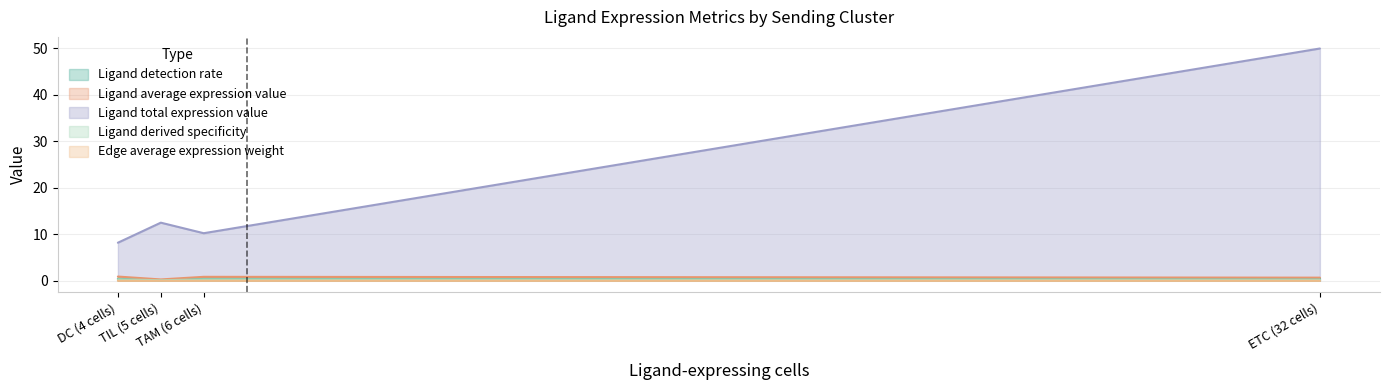

True or false: Ligand total expression value and Ligand detection rate intersect in this chart.

False